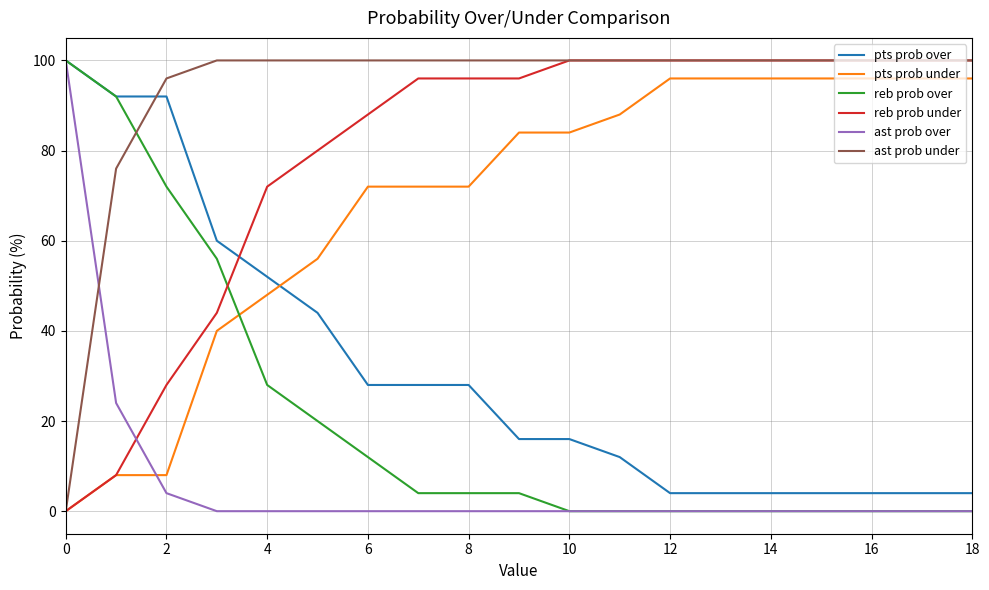

At how many categories does at least one series exceed 51?

19